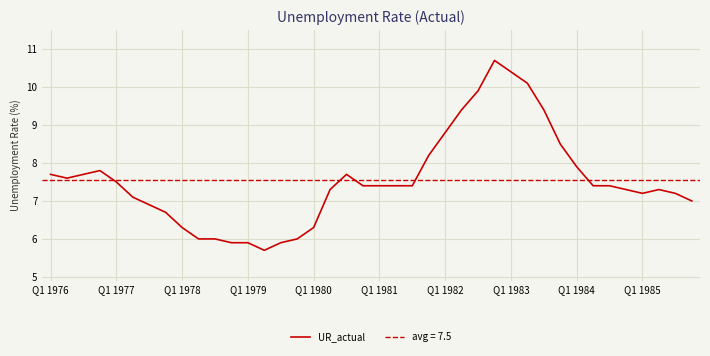

How many data points are less than 7?

11